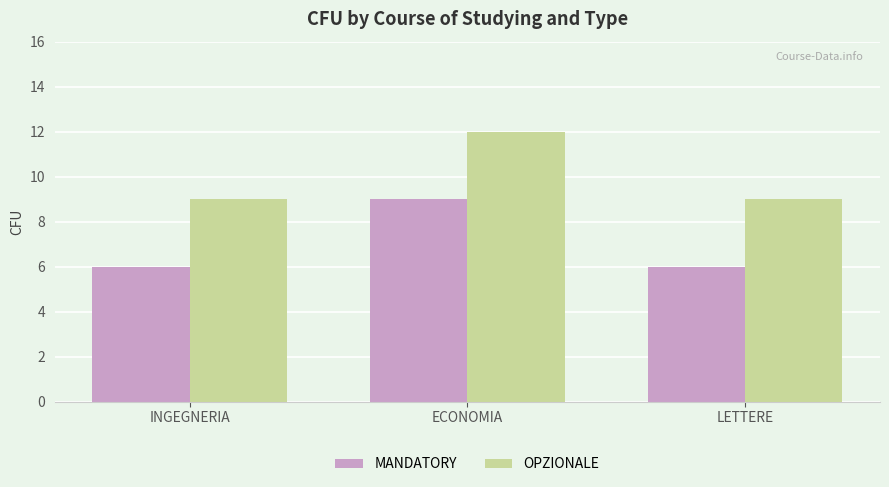

What is the sum of the OPZIONALE values at LETTERE and ECONOMIA?

21